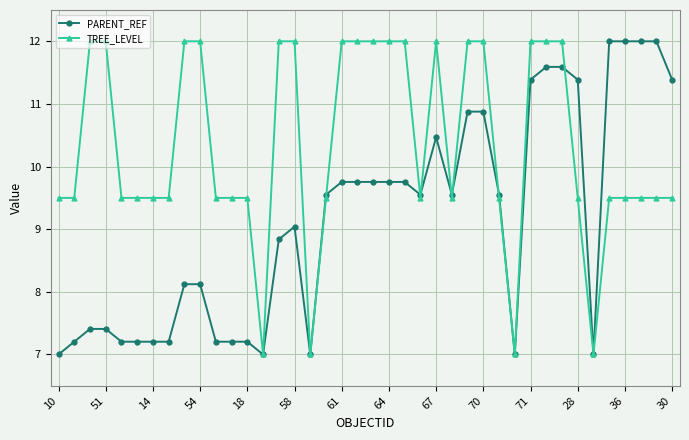

What is the value of the PARENT_REF point at the 13th from the left?

7.2